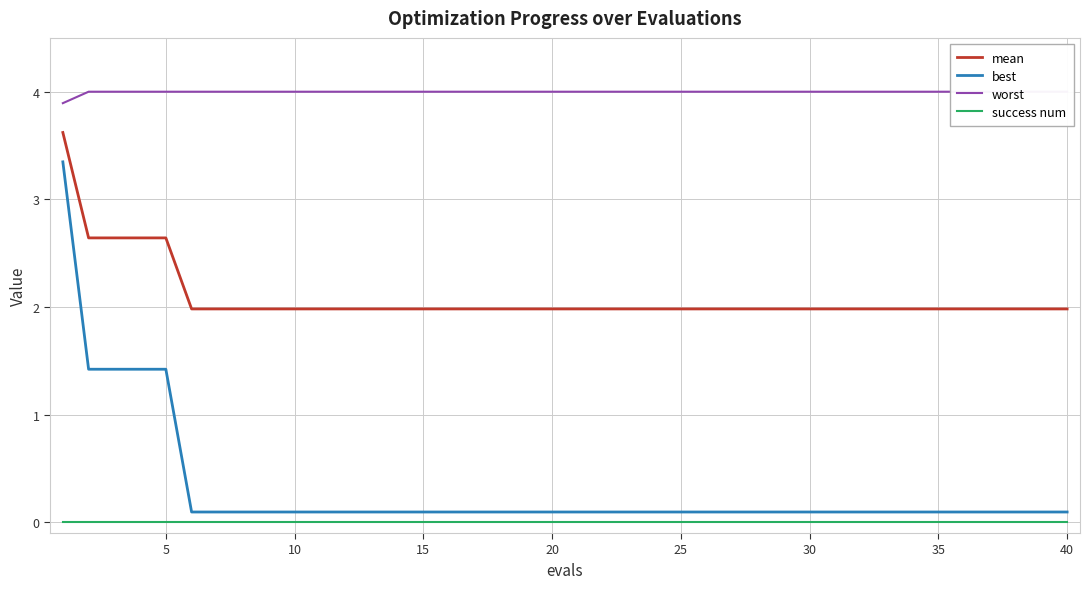

True or false: success num and best intersect in this chart.

False